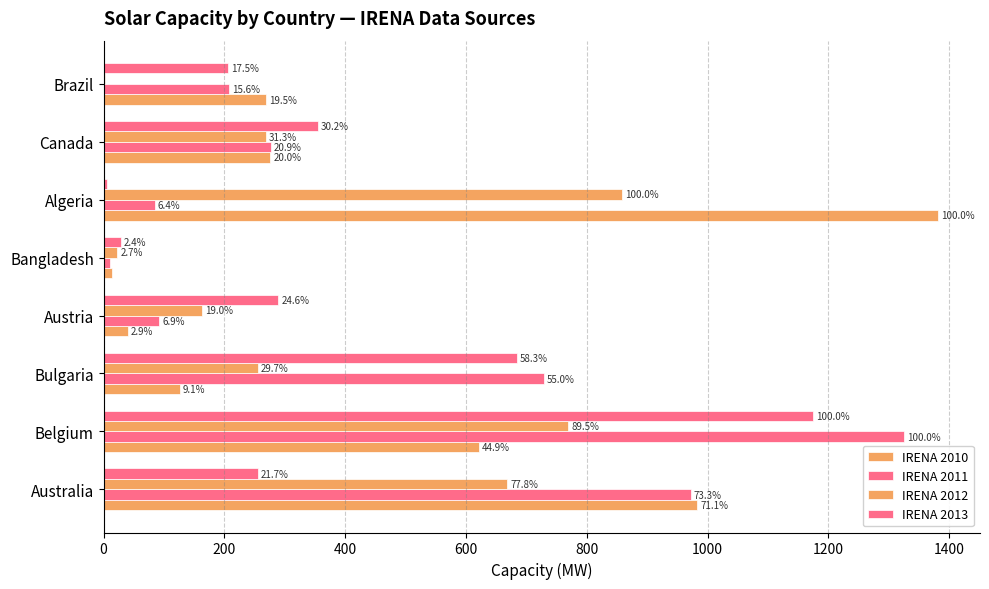

What is the value of the IRENA 2012 bar at the 2nd from the left?

769